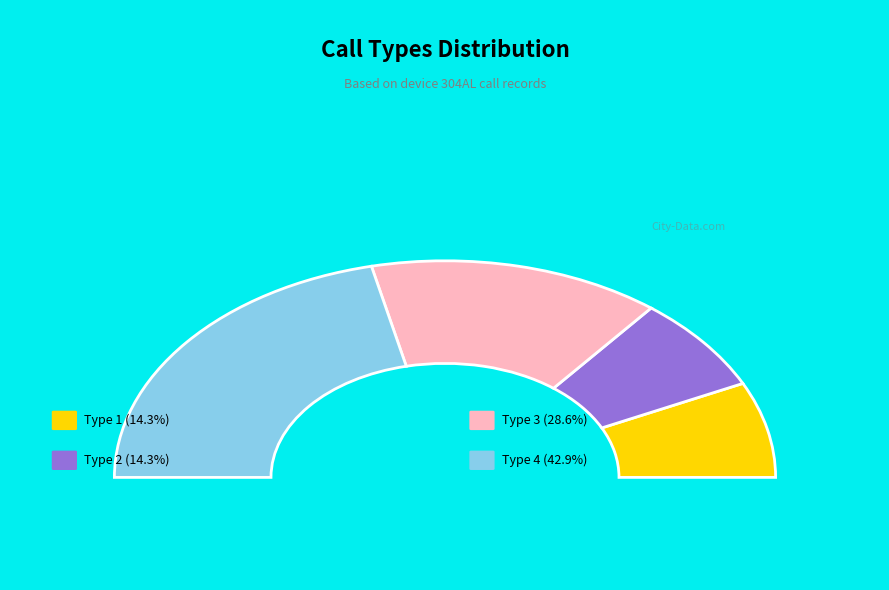

What is the largest slice in the pie chart?

call_type_4